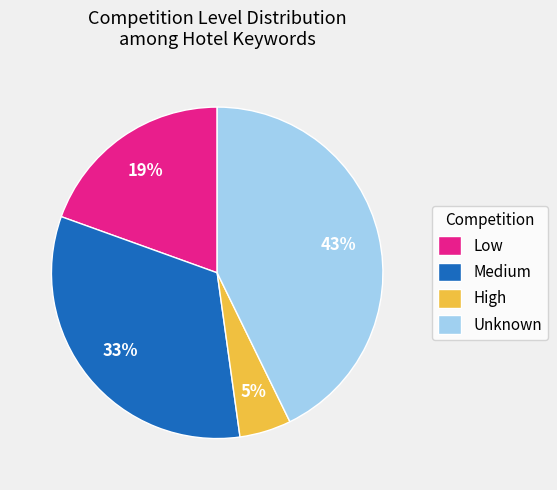

To the nearest percent, what percentage of the pie is High?

5%